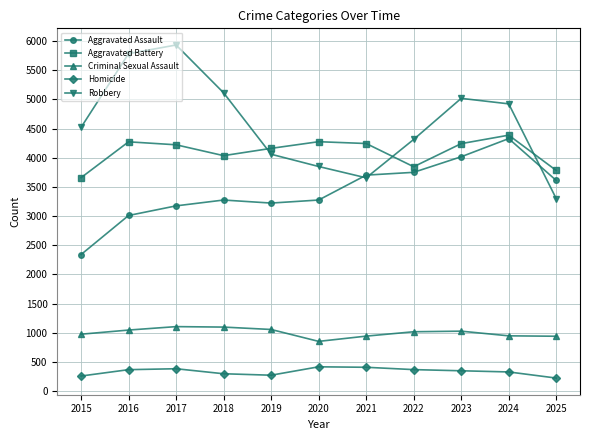

What is the difference between the maximum and minimum values in the Aggravated Assault series?

1988